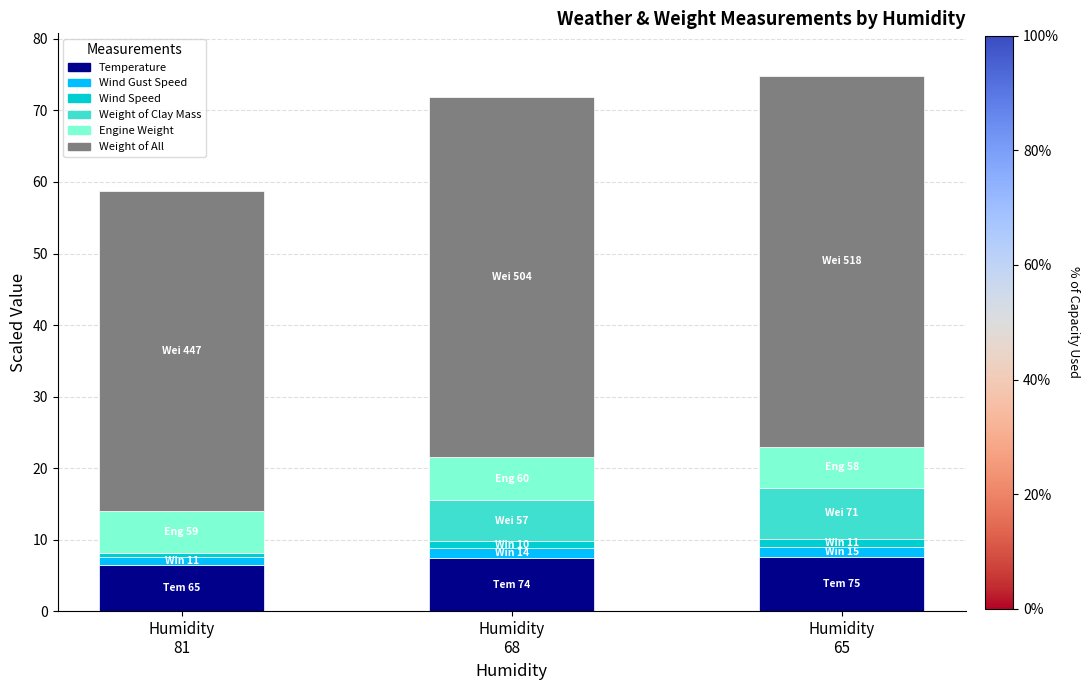

How many distinct data groups are displayed?

6